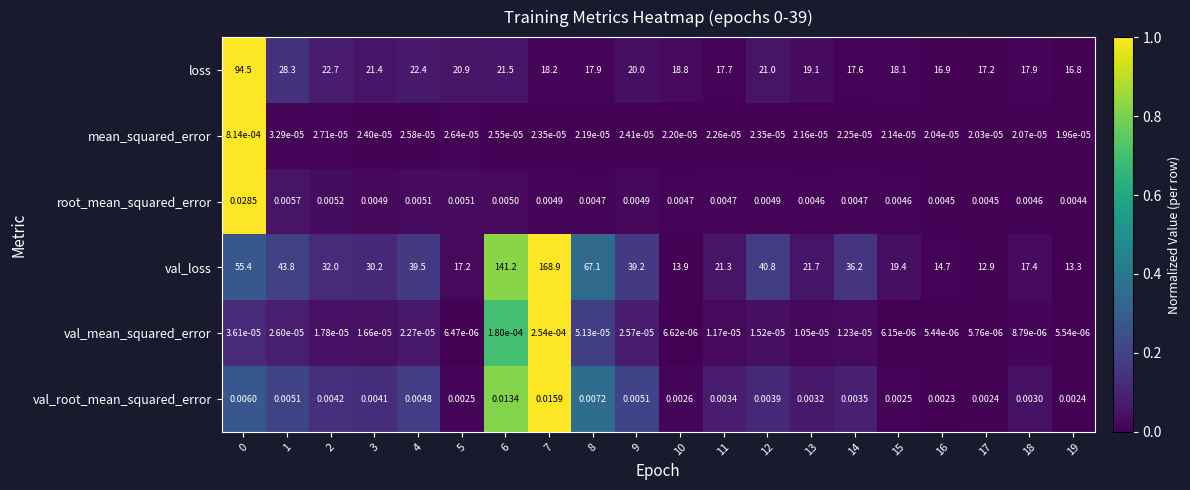

Is the value of root_mean_squared_error at 17 greater than the value of val_loss at 1?

No